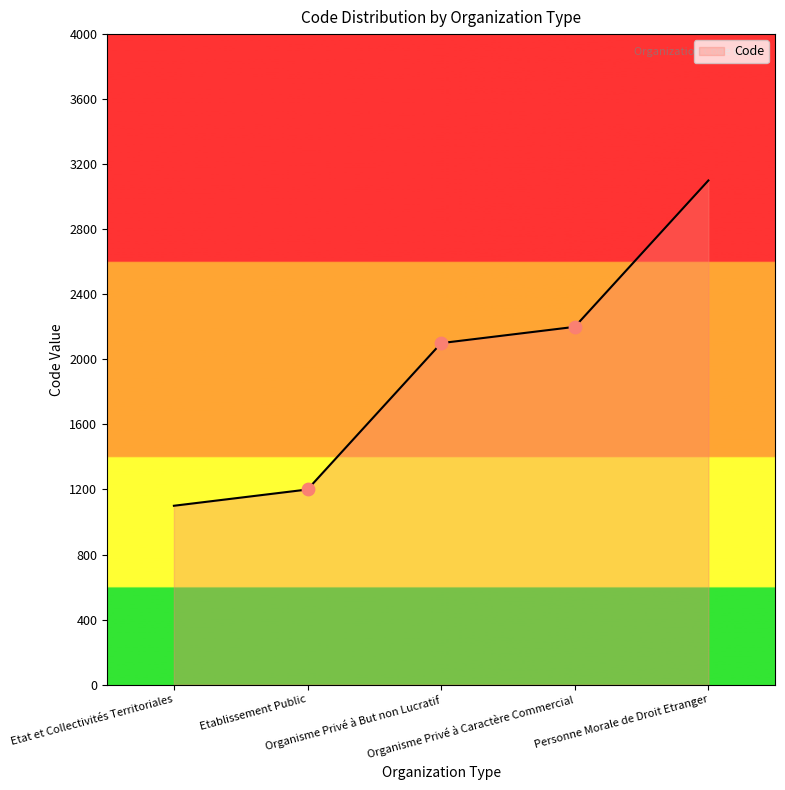

Between Etablissement Public and Organisme Privé à But non Lucratif, which is larger?

Organisme Privé à But non Lucratif